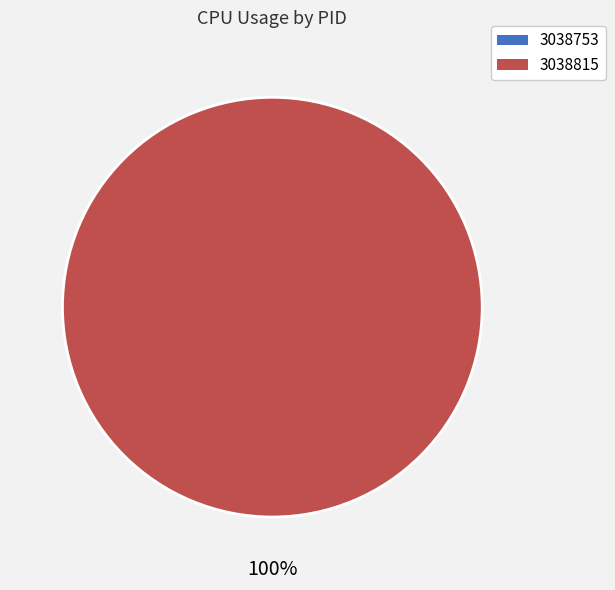

Which category accounts for the majority?

3038815